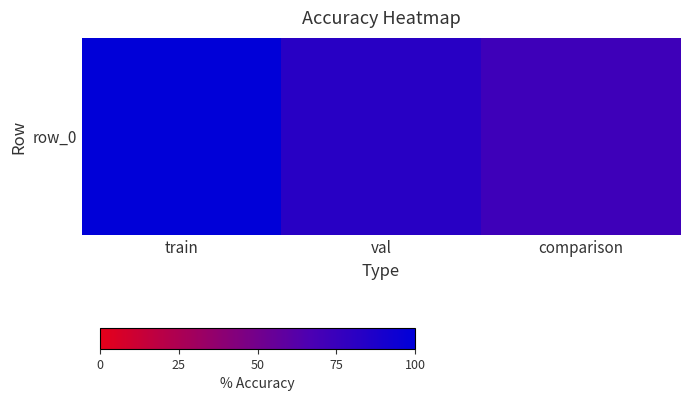

What is the approximate value at val?

0.8